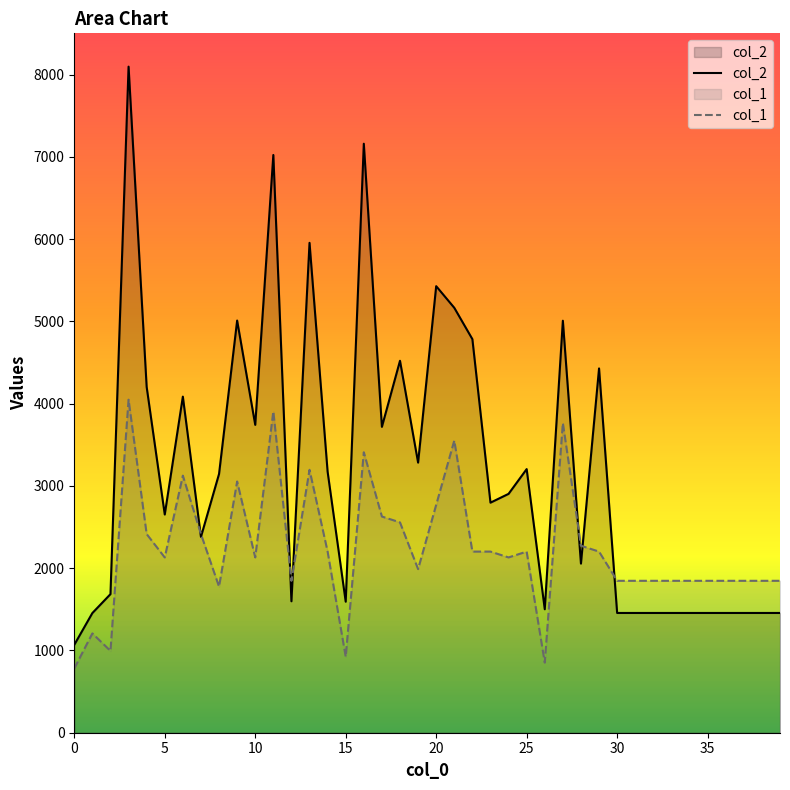

Which series has the largest total across all categories?

col_2